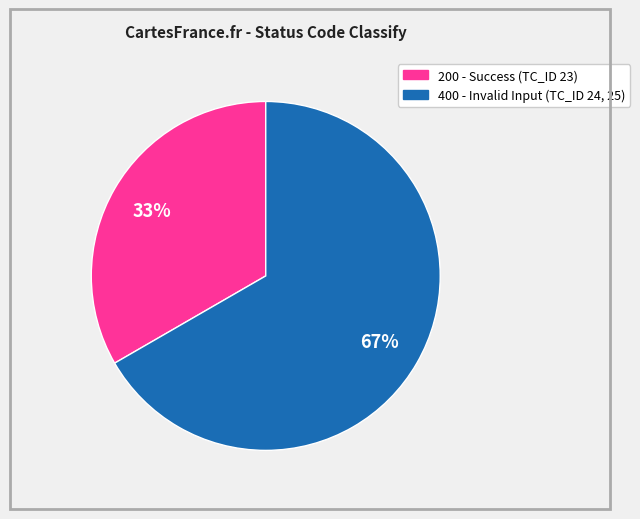

Is there any slice that represents more than half of the pie?

Yes